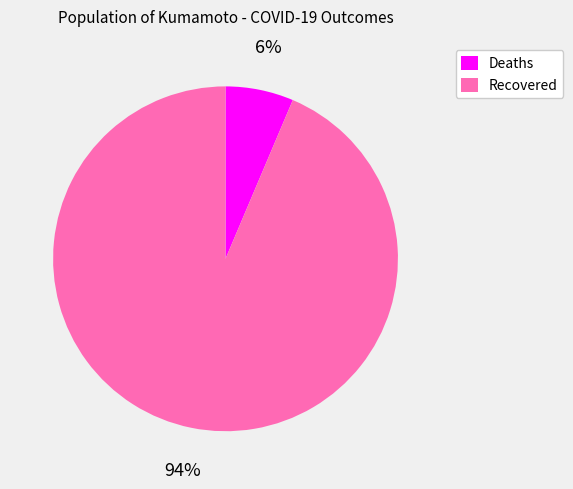

The Deaths slice represents 6% of the pie. True or false?

True